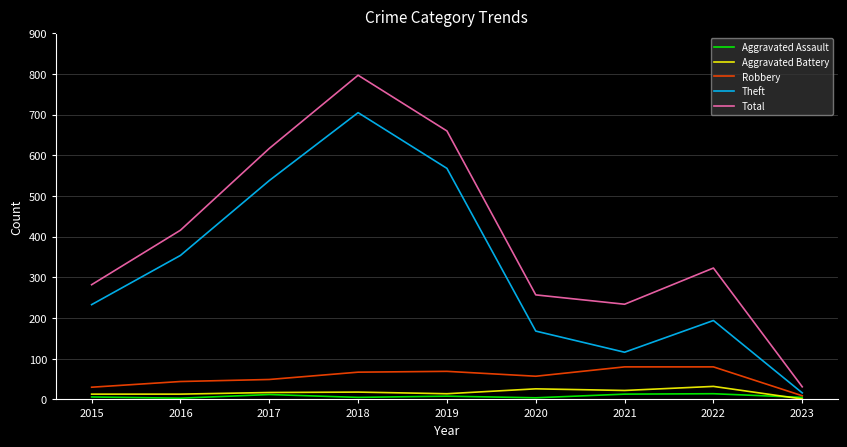

True or false: Total and Aggravated Battery intersect in this chart.

False